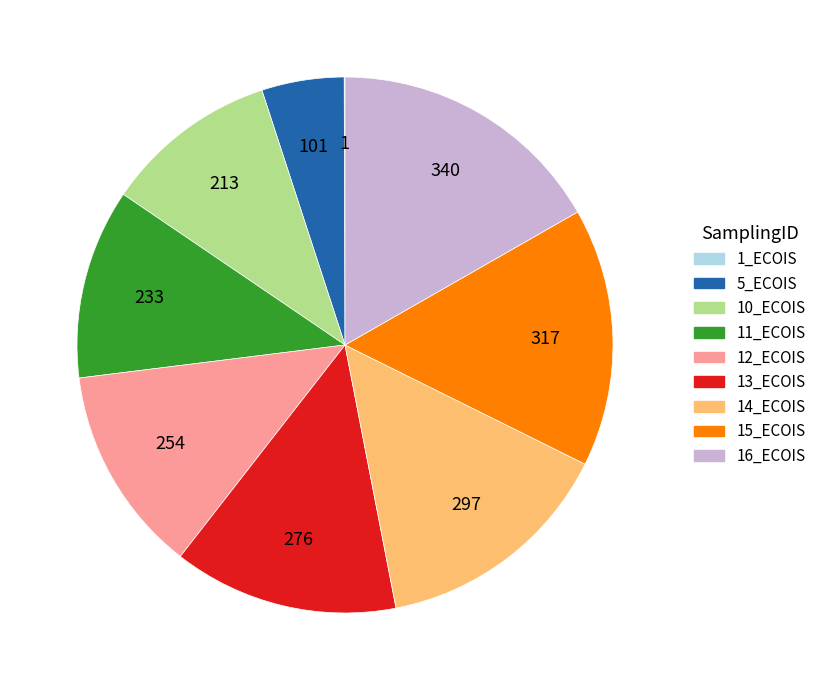

True or false: 12_ECOIS accounts for 26% of the total.

False